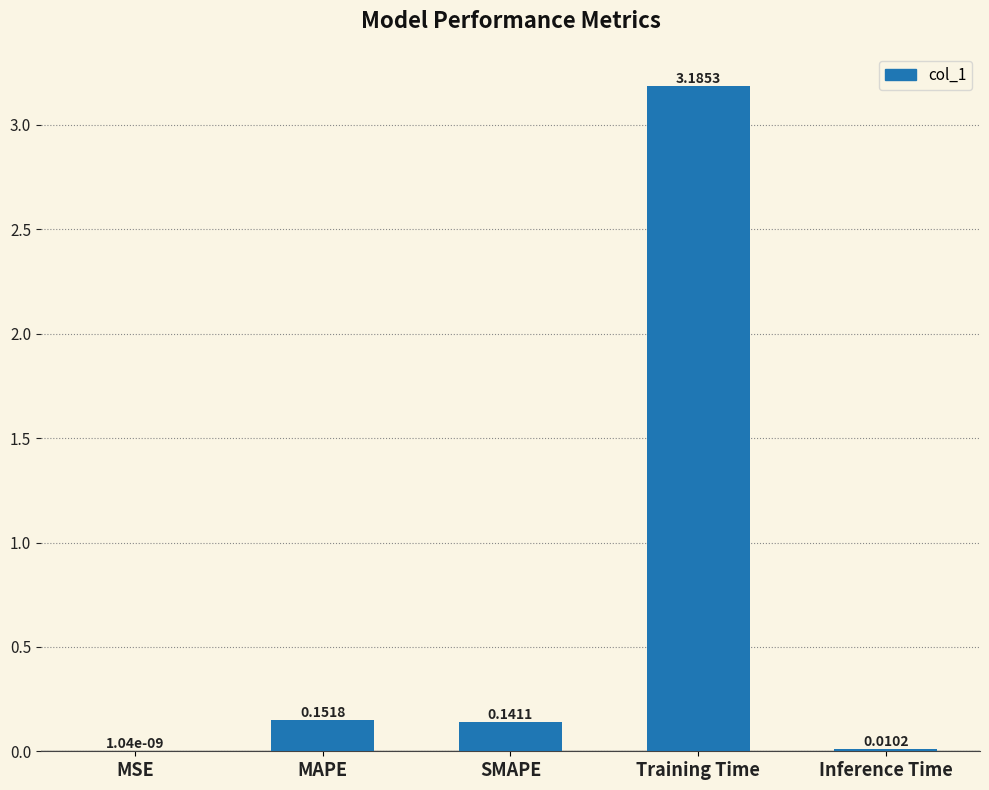

True or false: the data shows 0.0 at MAPE.

False